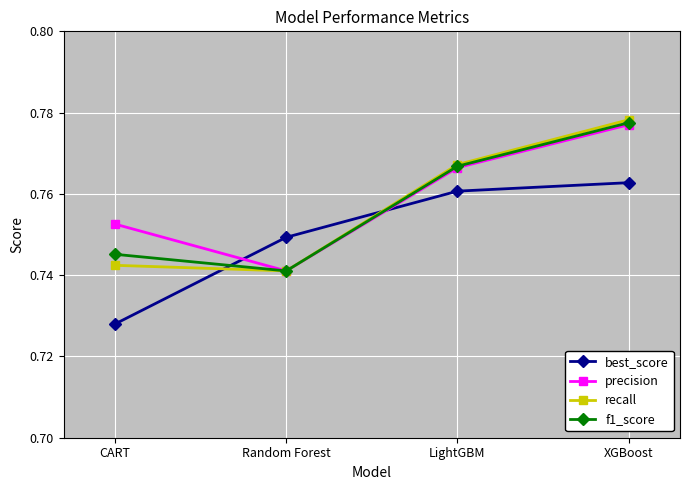

How many times do best_score and precision cross each other?

2